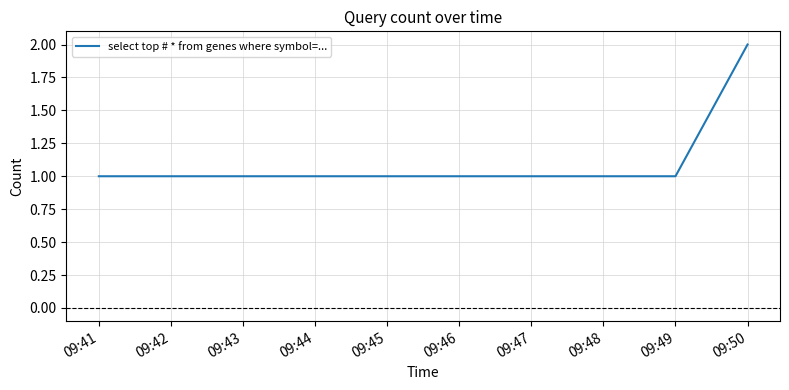

Reading left to right, list all the values displayed in this chart.

1	1	1	2